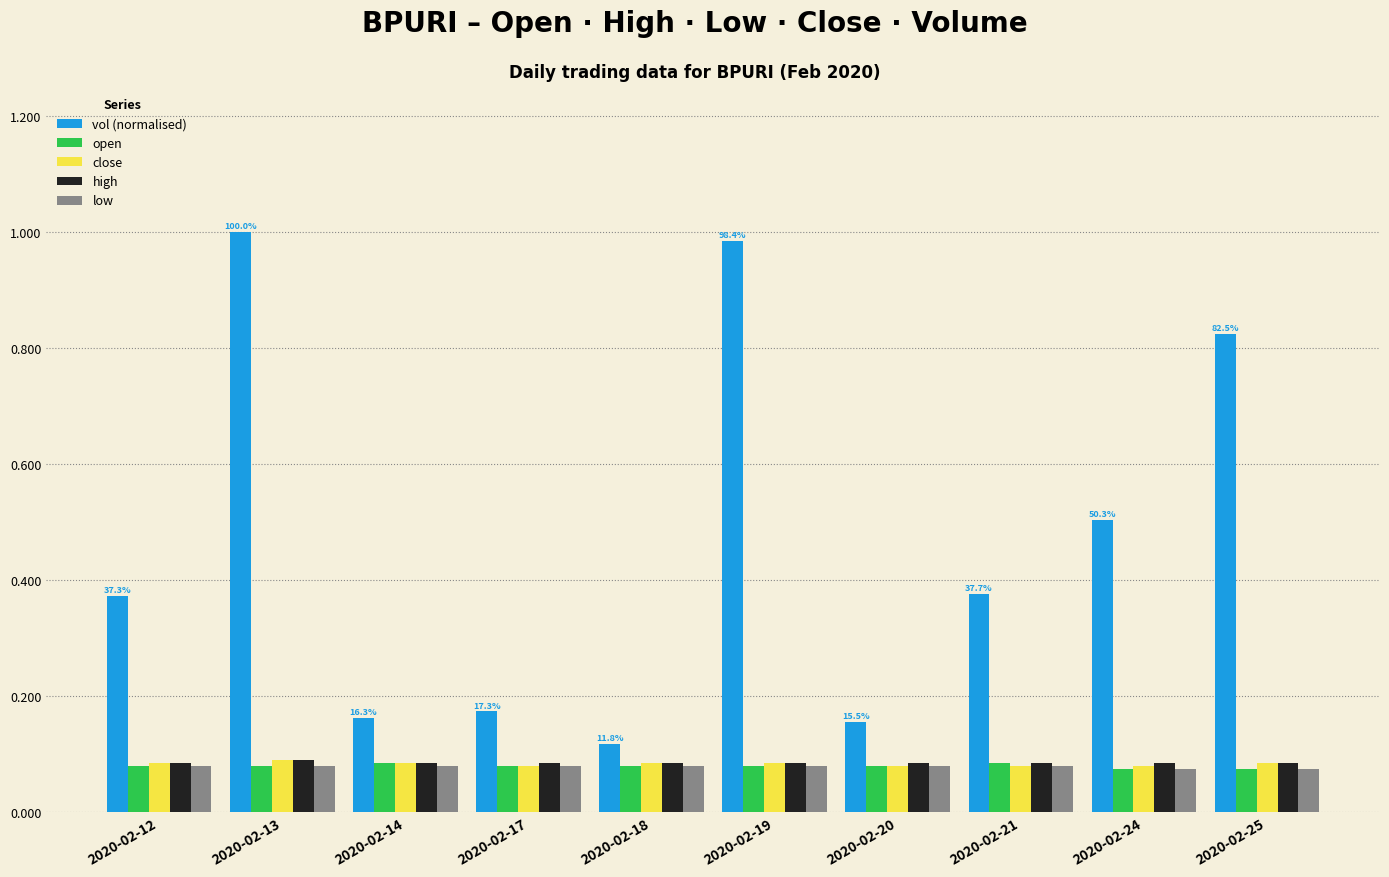

Between 2020-02-17 and 2020-02-21, which series saw the biggest shift?

vol (normalised)